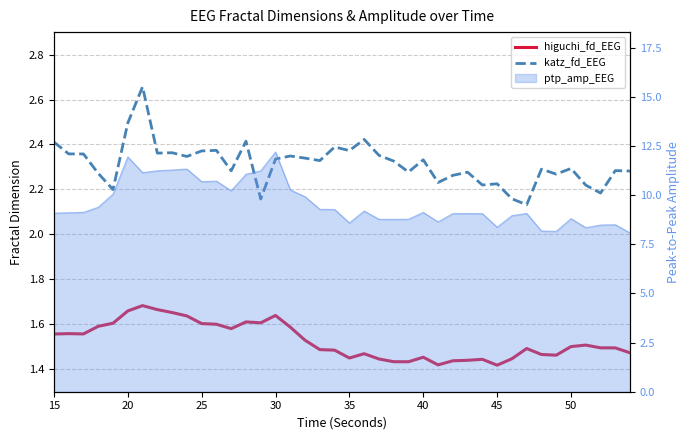

Which series has the largest range (max minus min)?

katz_fd_EEG